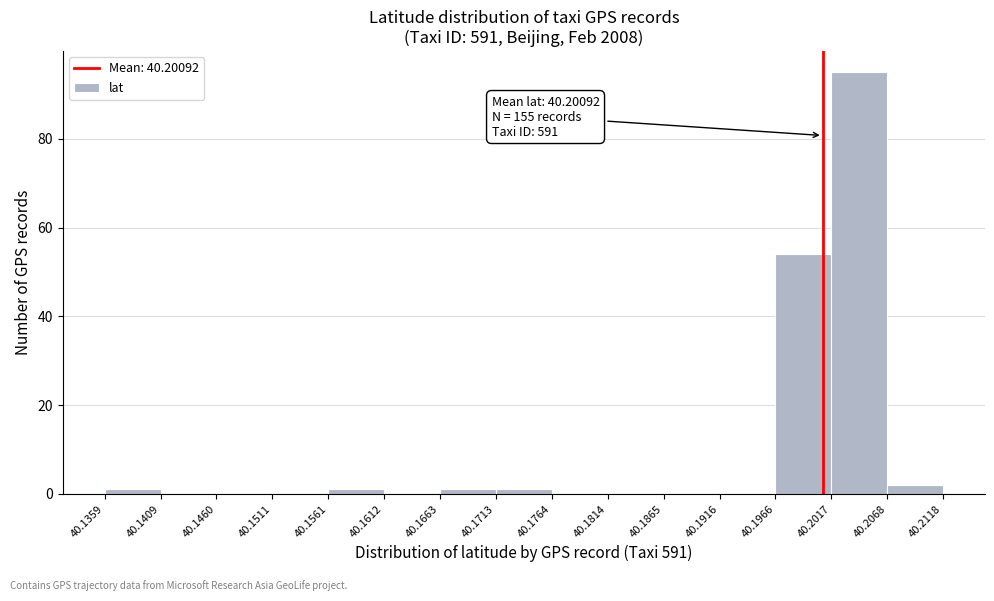

Over which range of the x-axis is the bar tallest?

40.2017 to 40.2068